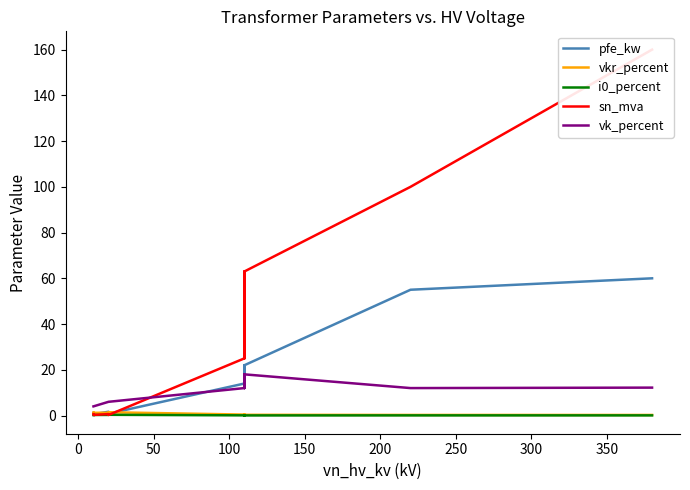

Count the number of data series in this chart.

5